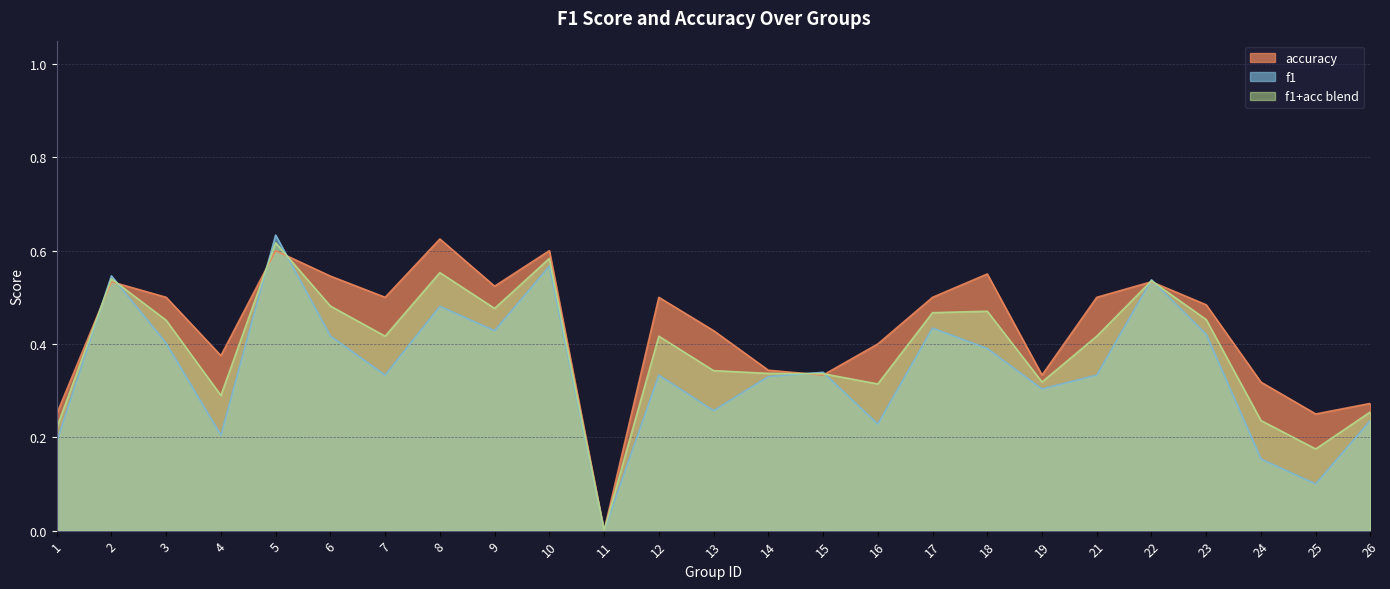

Rank the categories by f1 value from highest to lowest.

5, 10, 2, 22, 8, 17, 9, 23, 6, 3, 18, 15, 7, 12, 21, 14, 19, 13, 26, 16, 4, 1, 24, 25, 11